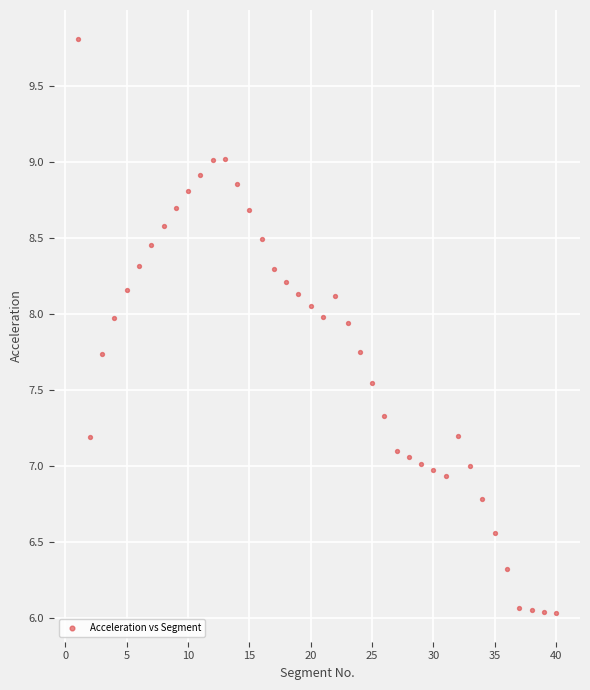

What is the range of Y values (max minus min)?

3.8